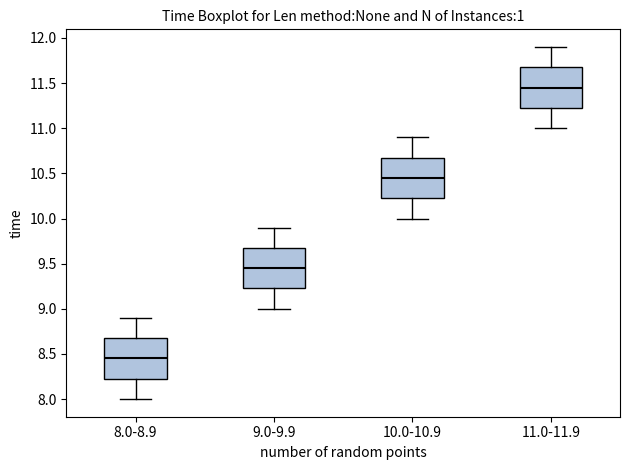

Reading left to right, read every box against the y-axis: the position of its median line, the range the box covers, and the ends of its whiskers. The values are not printed on the chart, so give them approximately, as read against the axis.

8.0-8.9: median 8.45, box 8.25 to 8.70, whiskers 8.00 to 8.90
9.0-9.9: median 9.45, box 9.25 to 9.70, whiskers 9.00 to 9.90
10.0-10.9: median 10.45, box 10.25 to 10.70, whiskers 10.00 to 10.90
11.0-11.9: median 11.45, box 11.25 to 11.70, whiskers 11.00 to 11.90